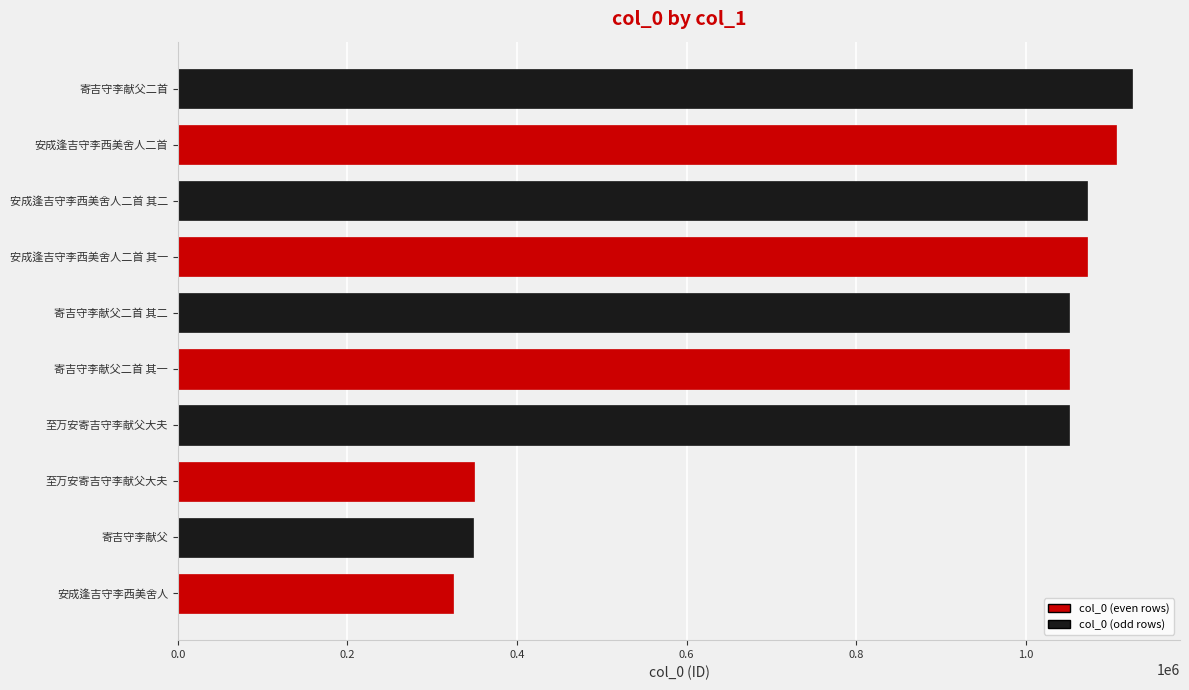

How many data points are less than 1050862?

5